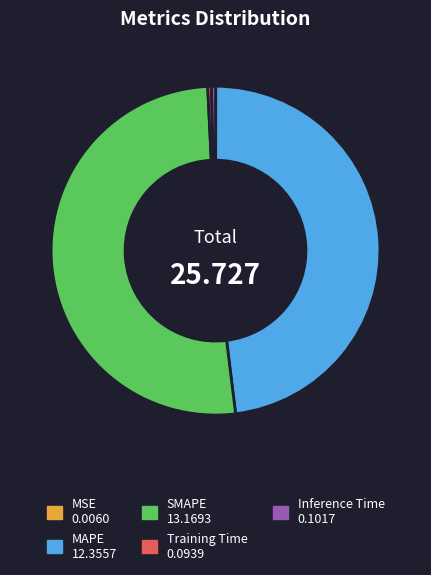

Which has a higher value, Training Time or MAPE?

MAPE